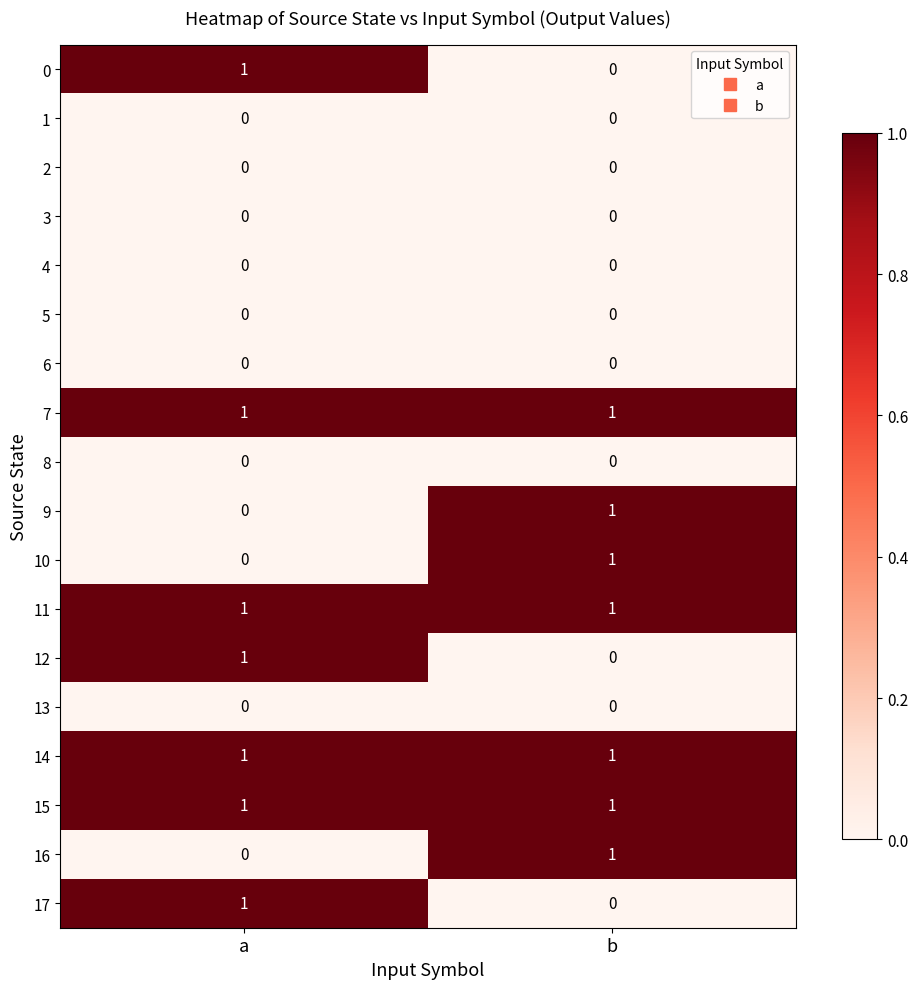

Is the value of 16 at b greater than the value of 0 at b?

Yes